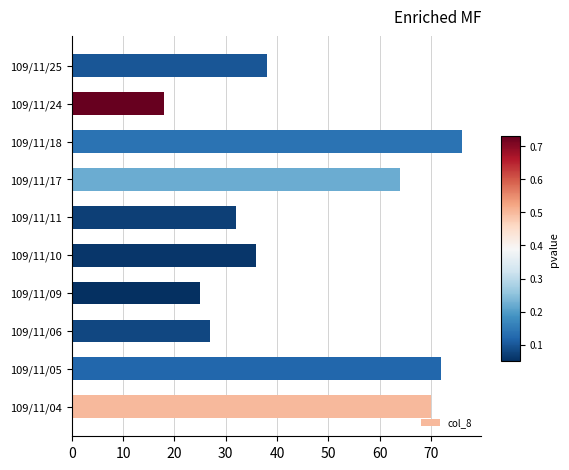

What is the change in value from 109/11/05 to 109/11/09?

-47